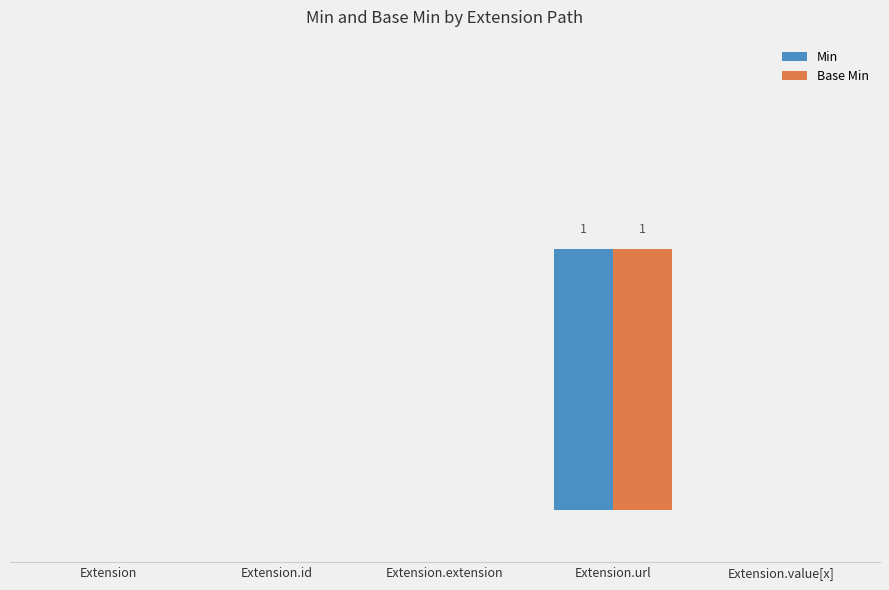

Where is Min nearest to the value 0?

Extension